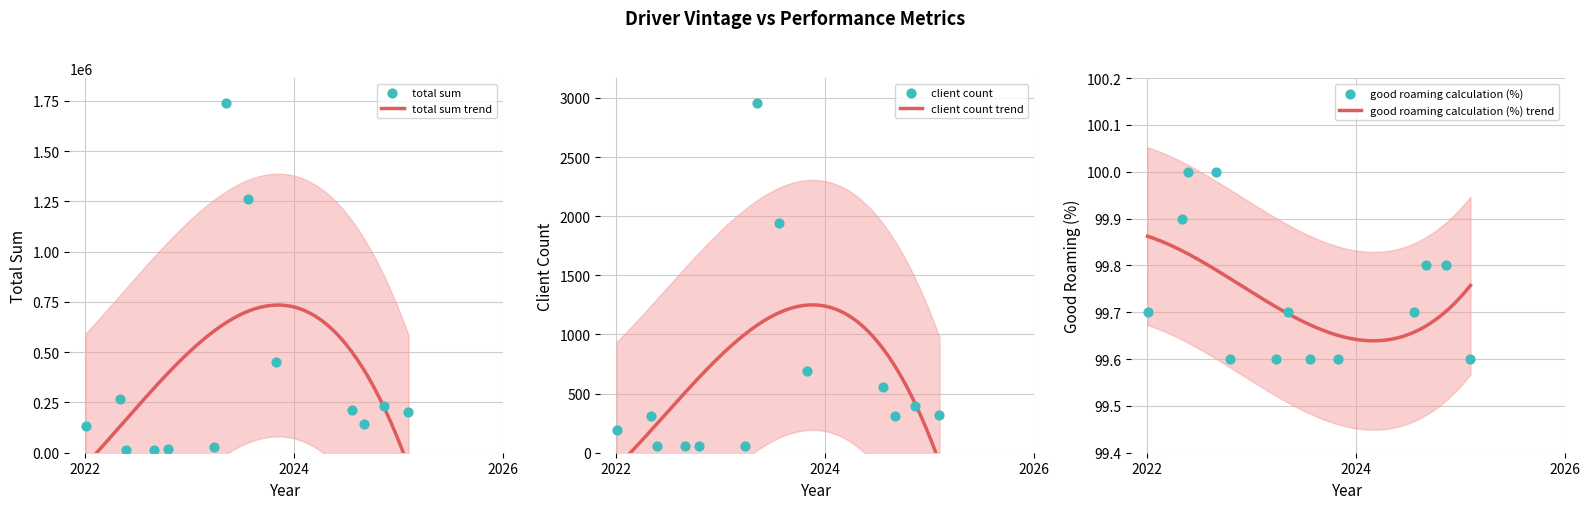

At which category is the sum across all series the highest?

2023-05-08